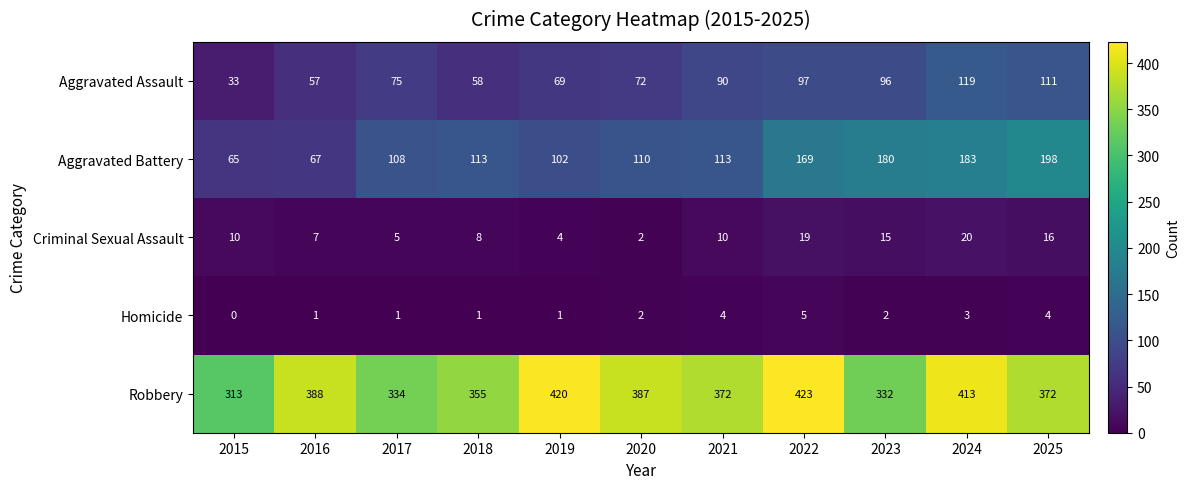

What value does the Aggravated Assault series have at 2019, to the nearest 5?

70